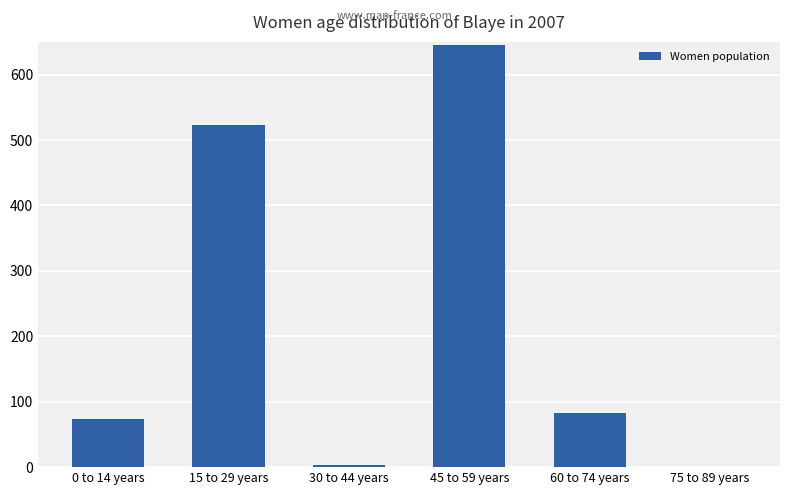

What is the sum of the values at 15 to 29 years and 45 to 59 years?

1167.9